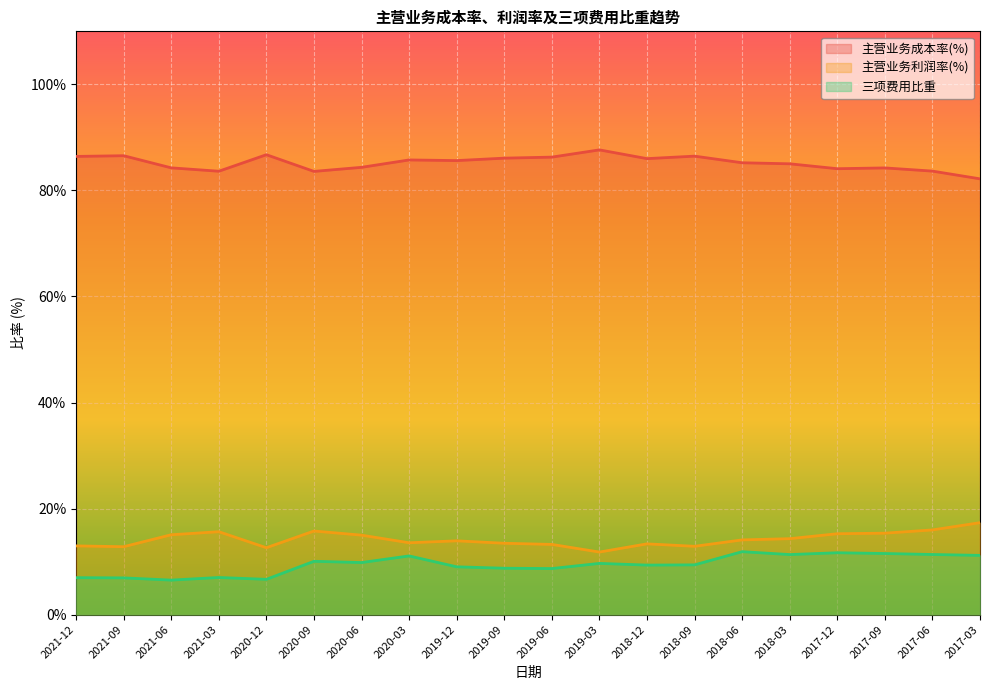

How many interior local peaks does the 主营业务利润率(%) series have?

4